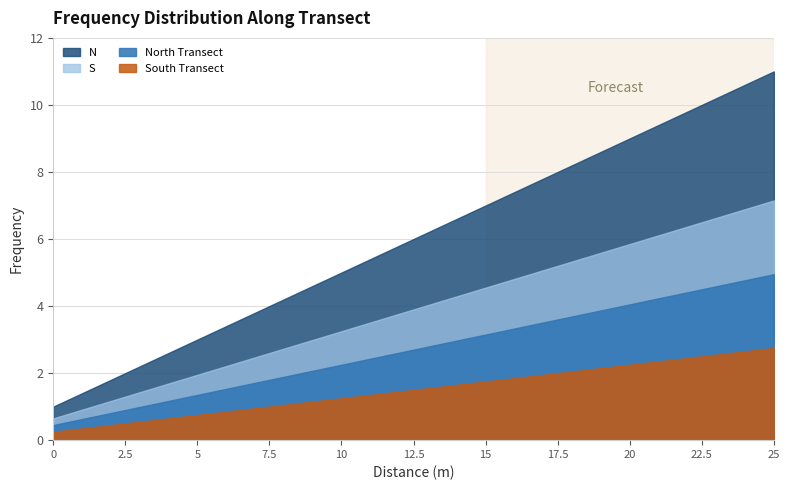

At which label does N reach its peak?

25